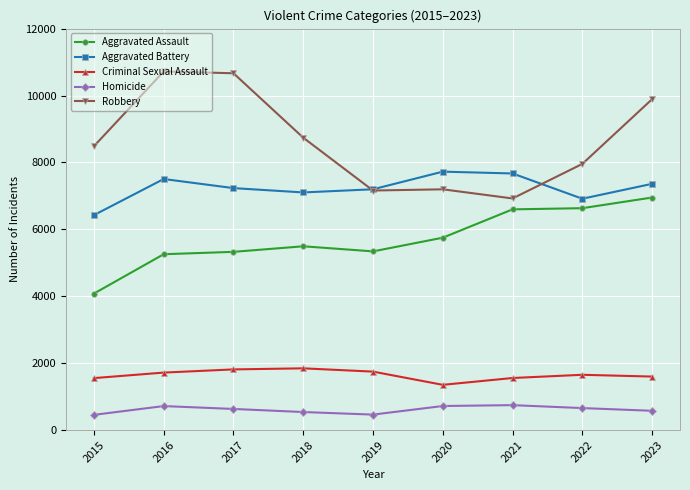

True or false: Robbery and Aggravated Assault cross at least once.

False